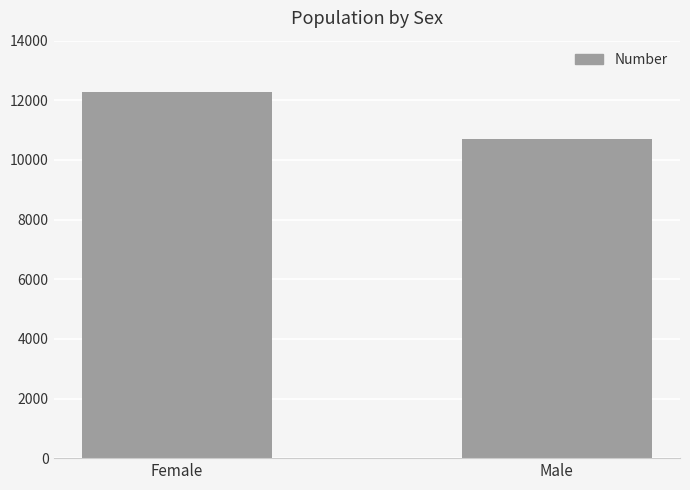

What is the ratio of the value at Female to the value at Male?

1.1